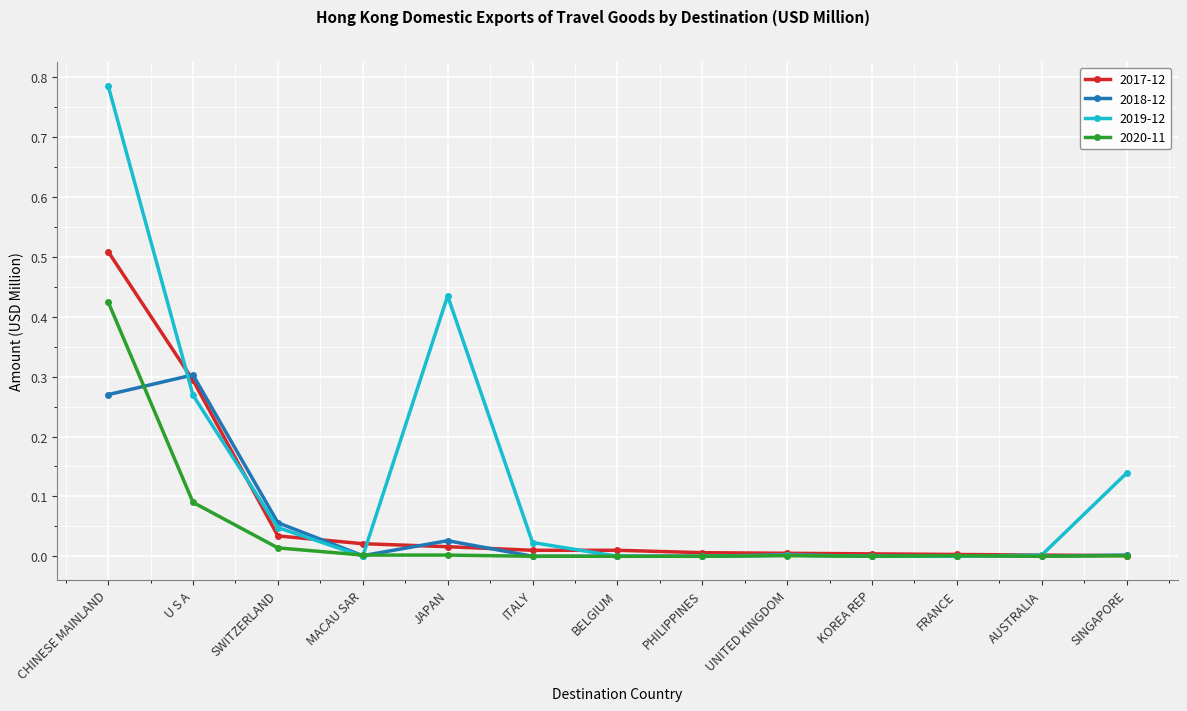

The 2017-12 series shows 0.0 at PHILIPPINES. True or false?

True